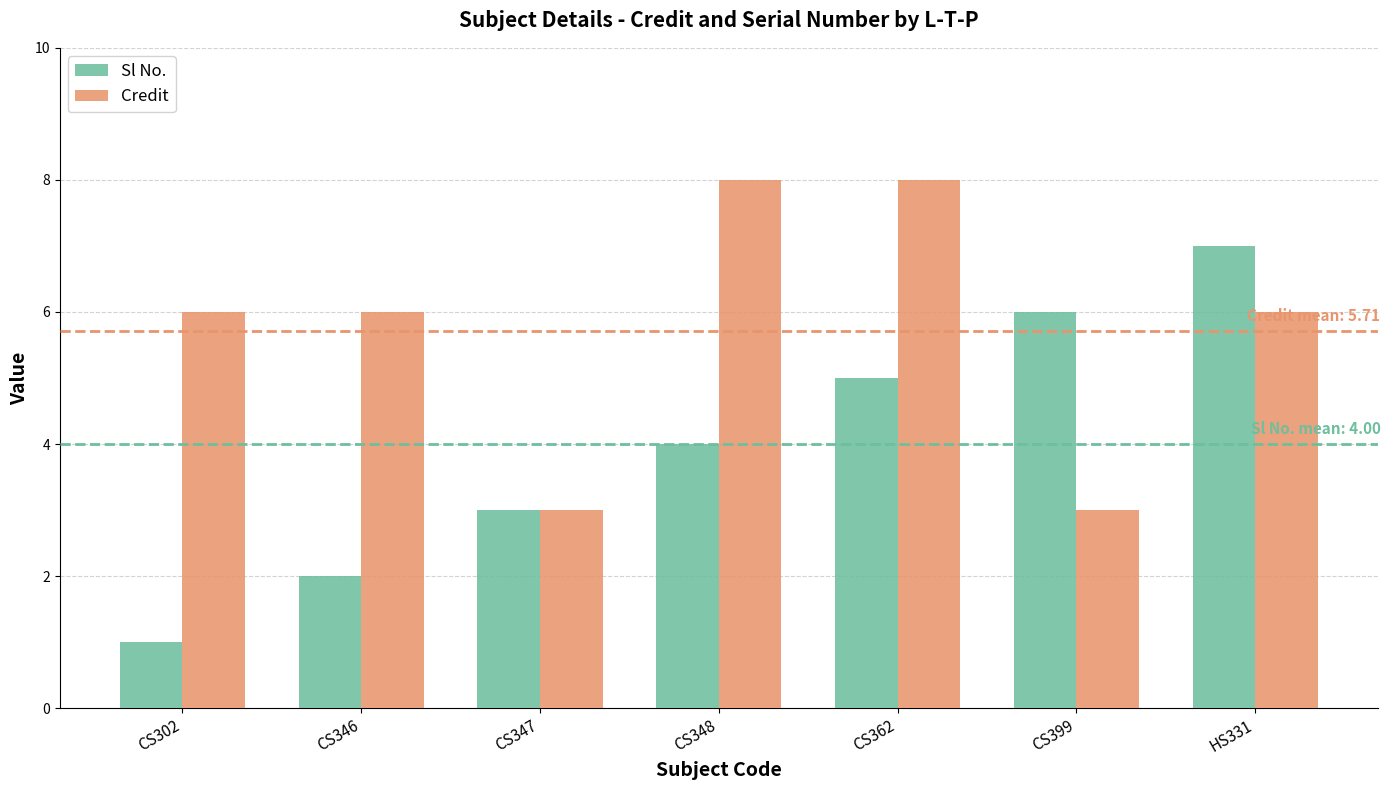

What is the sum of all Credit values?

40